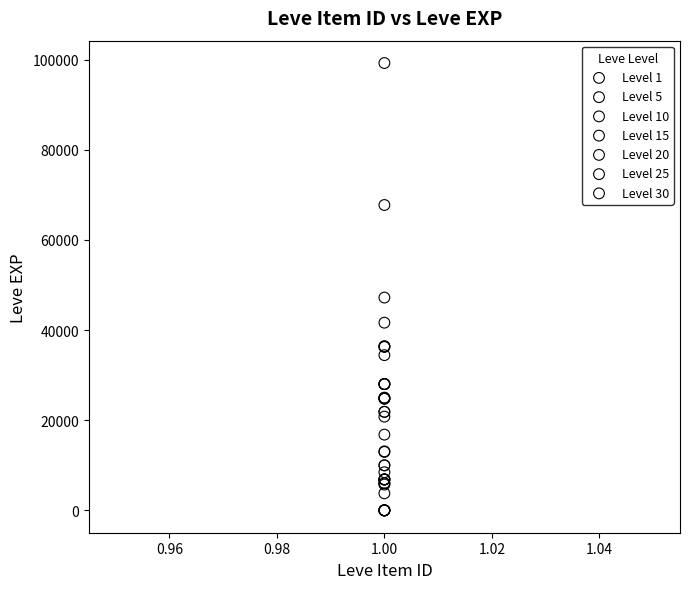

Which series contains the highest Y value?

Level 30